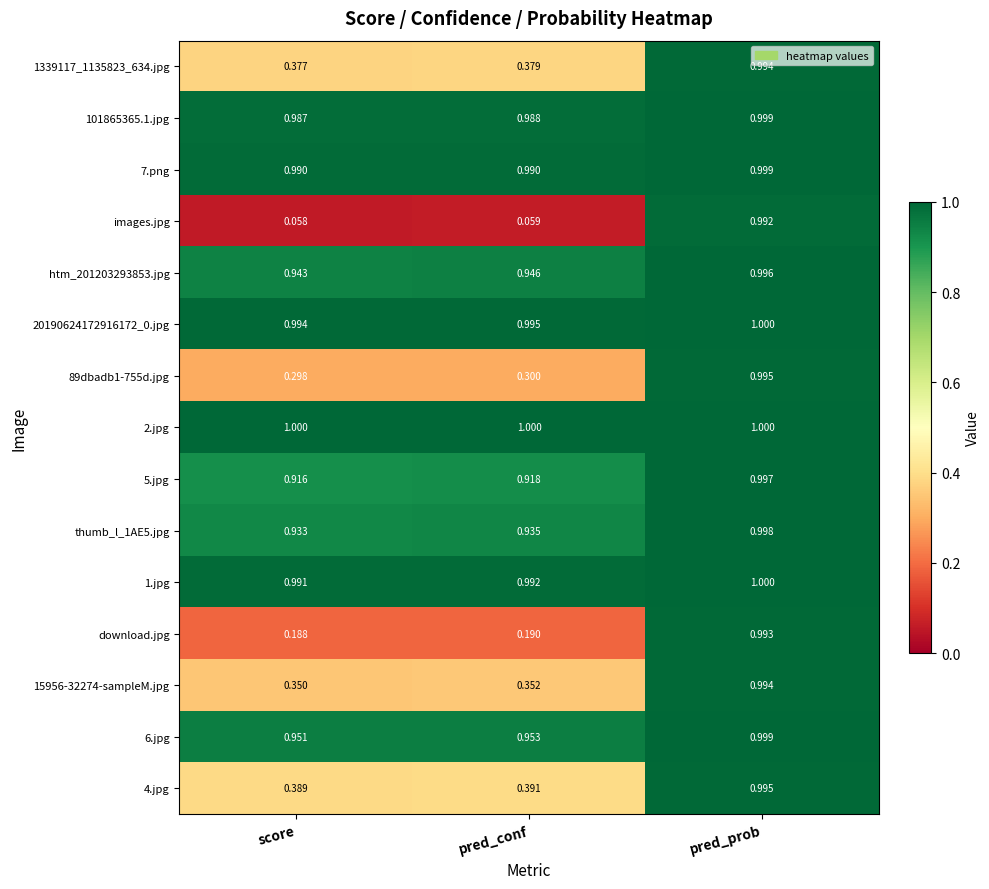

Which label corresponds to the smallest value in the chart?

score